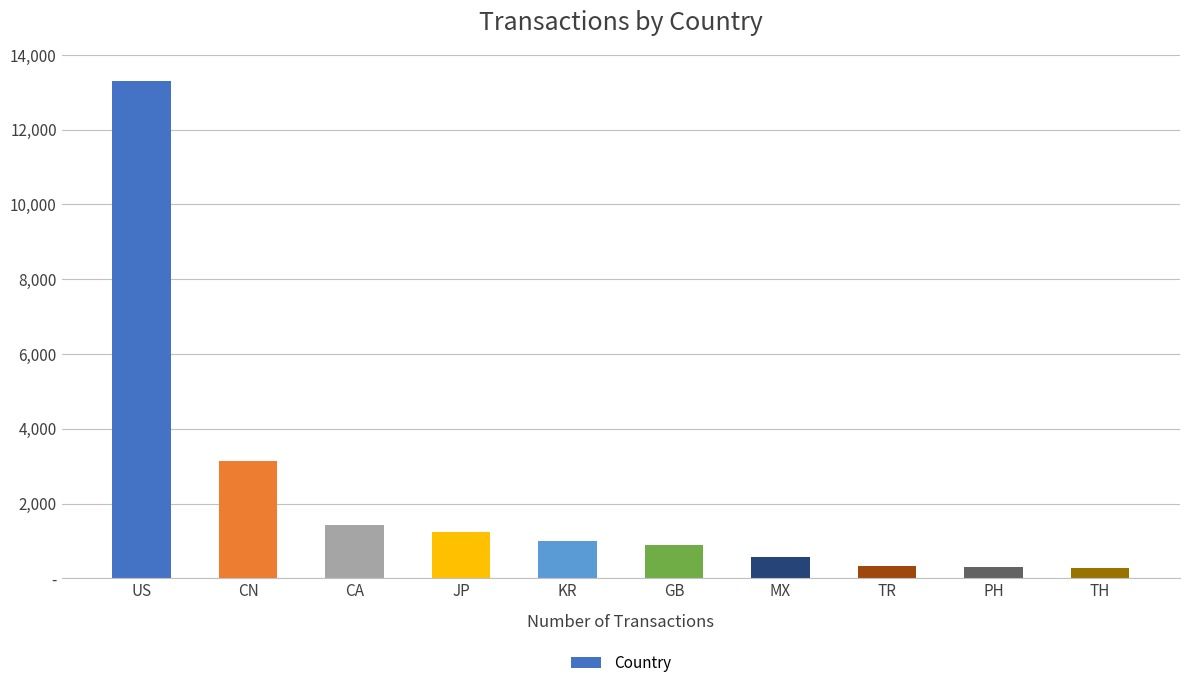

Are the bars horizontal?

No